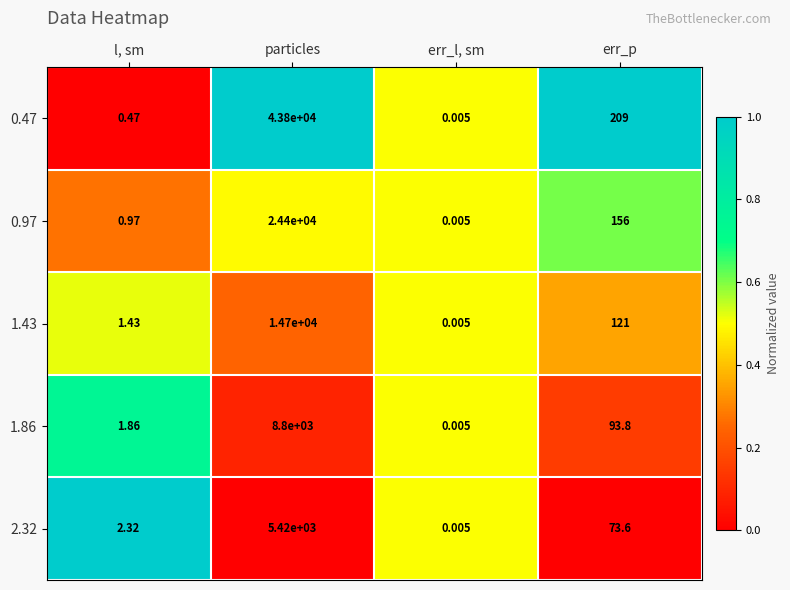

Which label corresponds to the smallest value in the chart?

err_l, sm